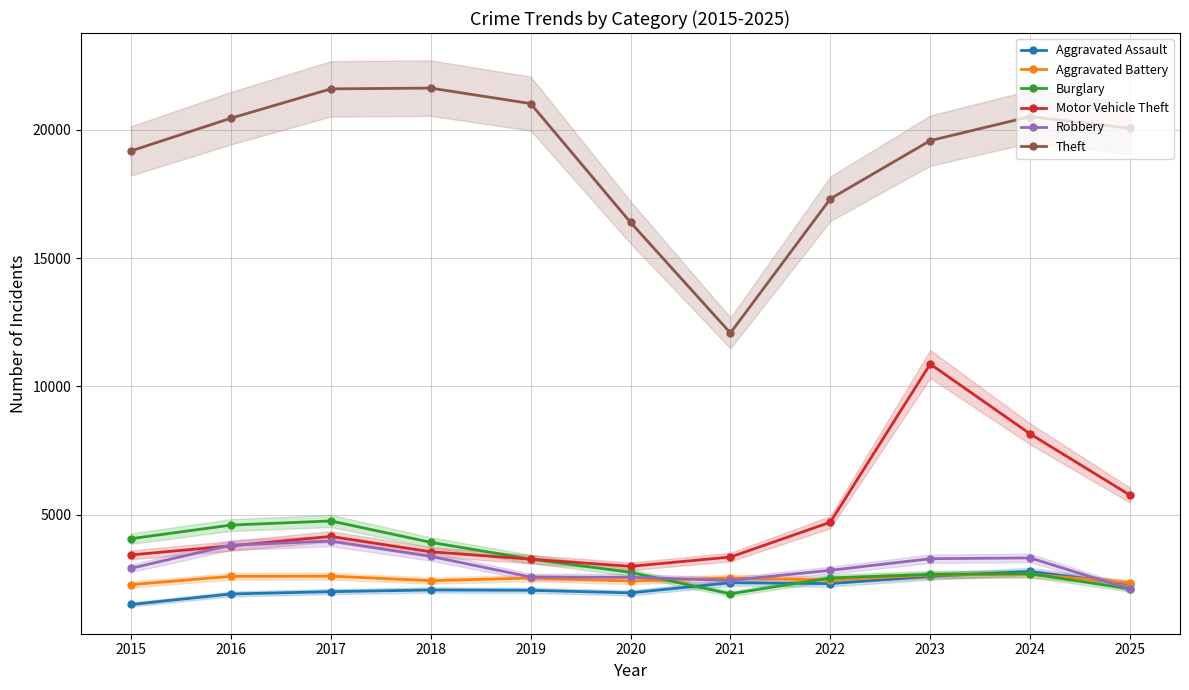

What is the sum of the Aggravated Battery values at 2017 and 2020?

5039